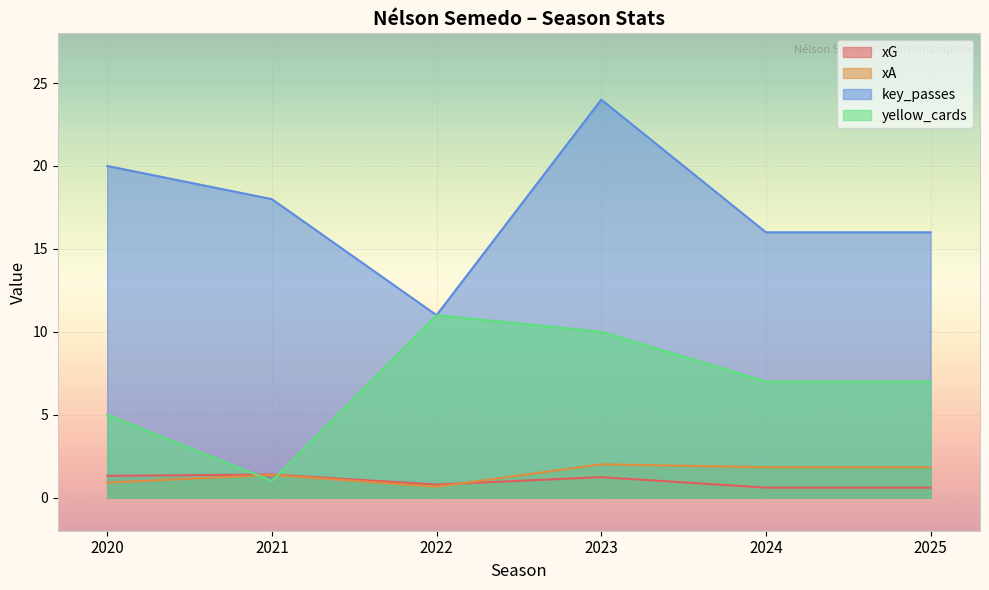

What is the maximum value for yellow_cards?

11.0